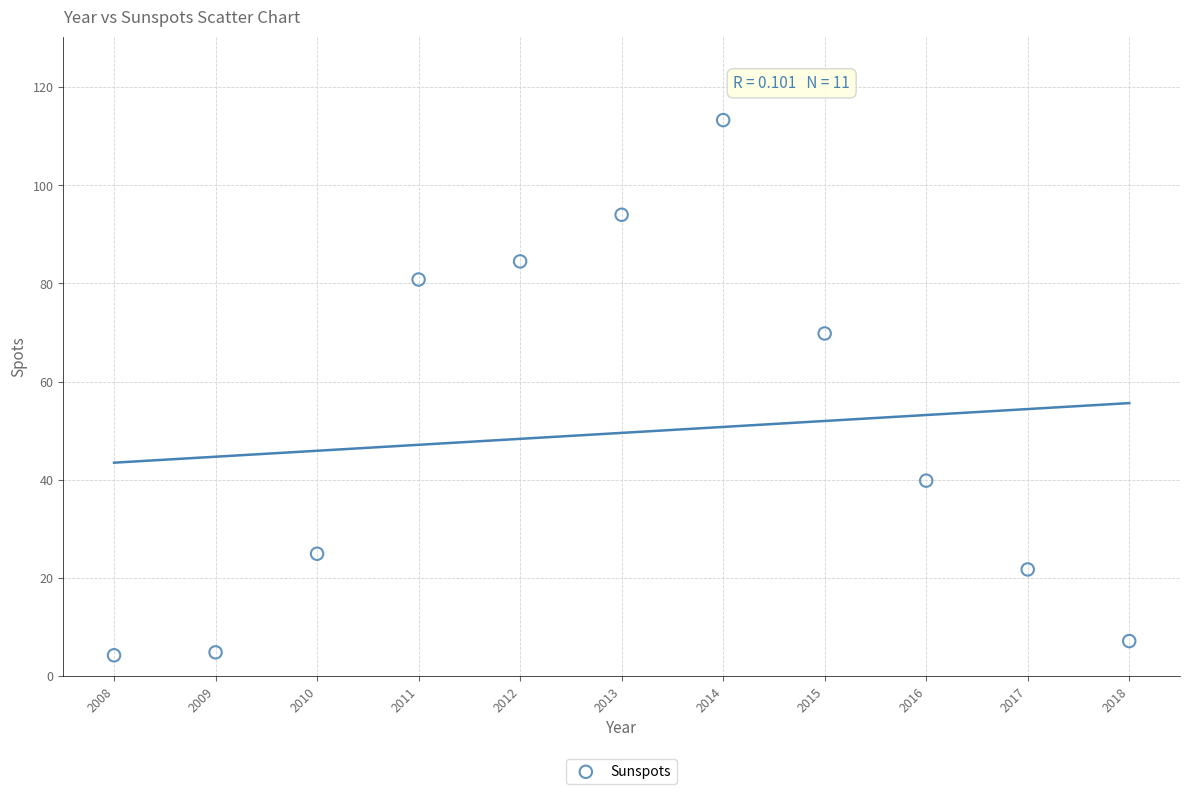

What Y value in the scatter plot is closest to 58?

69.8